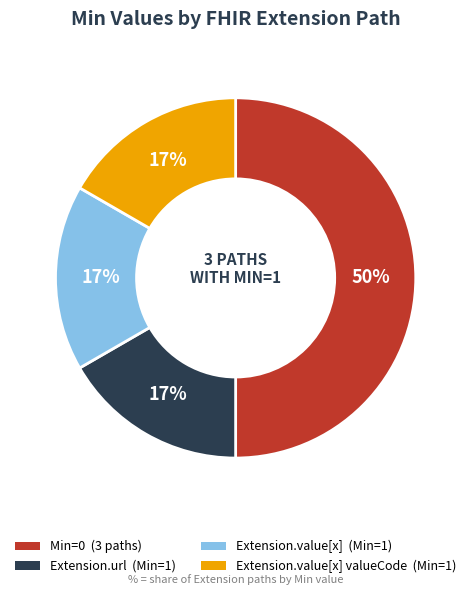

To the nearest percent, what is the difference between the largest and smallest slice percentages?

33%